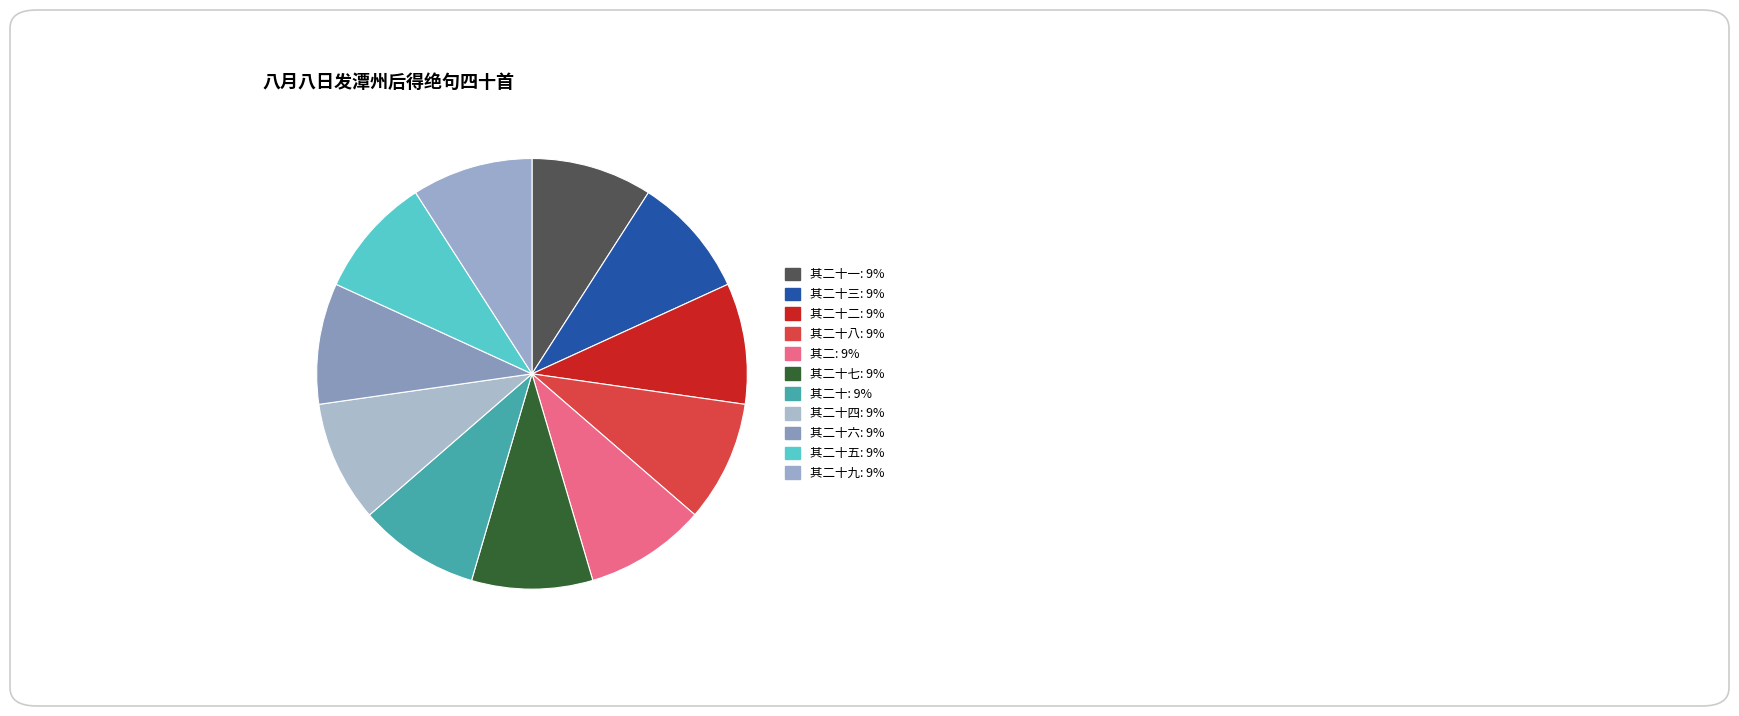

How many segments does this pie chart have?

11